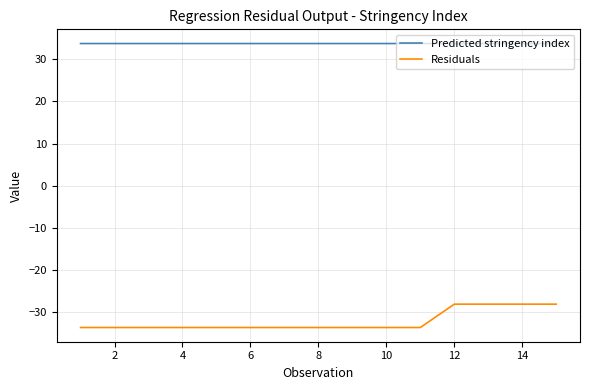

List the series in order of their peak value, highest first.

Predicted stringency index, Residuals